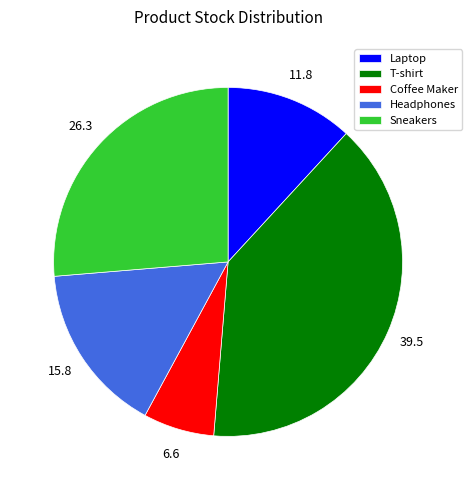

The Coffee Maker slice represents 1% of the pie. True or false?

False